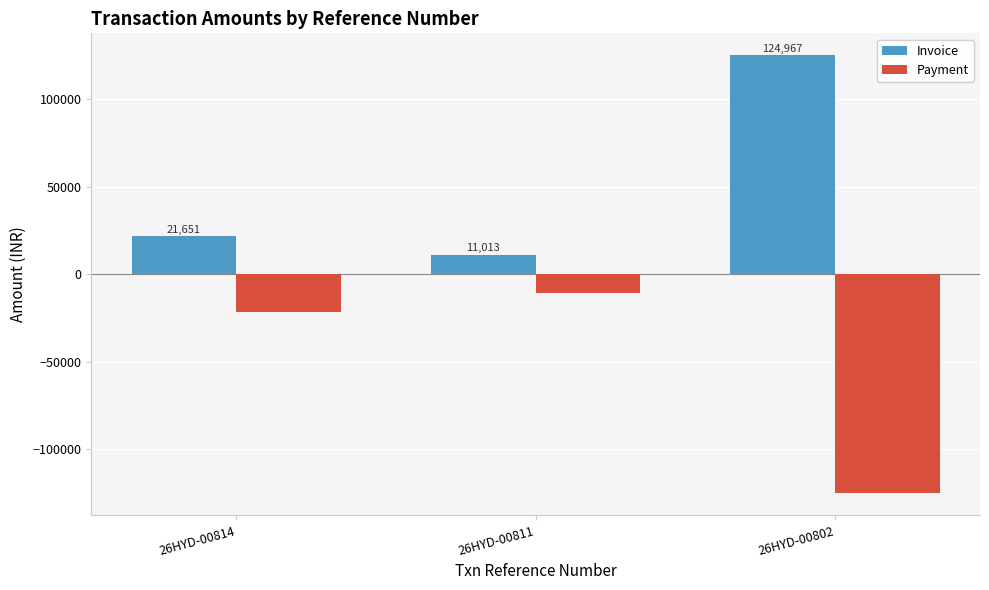

The value of Invoice at 26HYD-00802 is 124966.5. True or false?

True